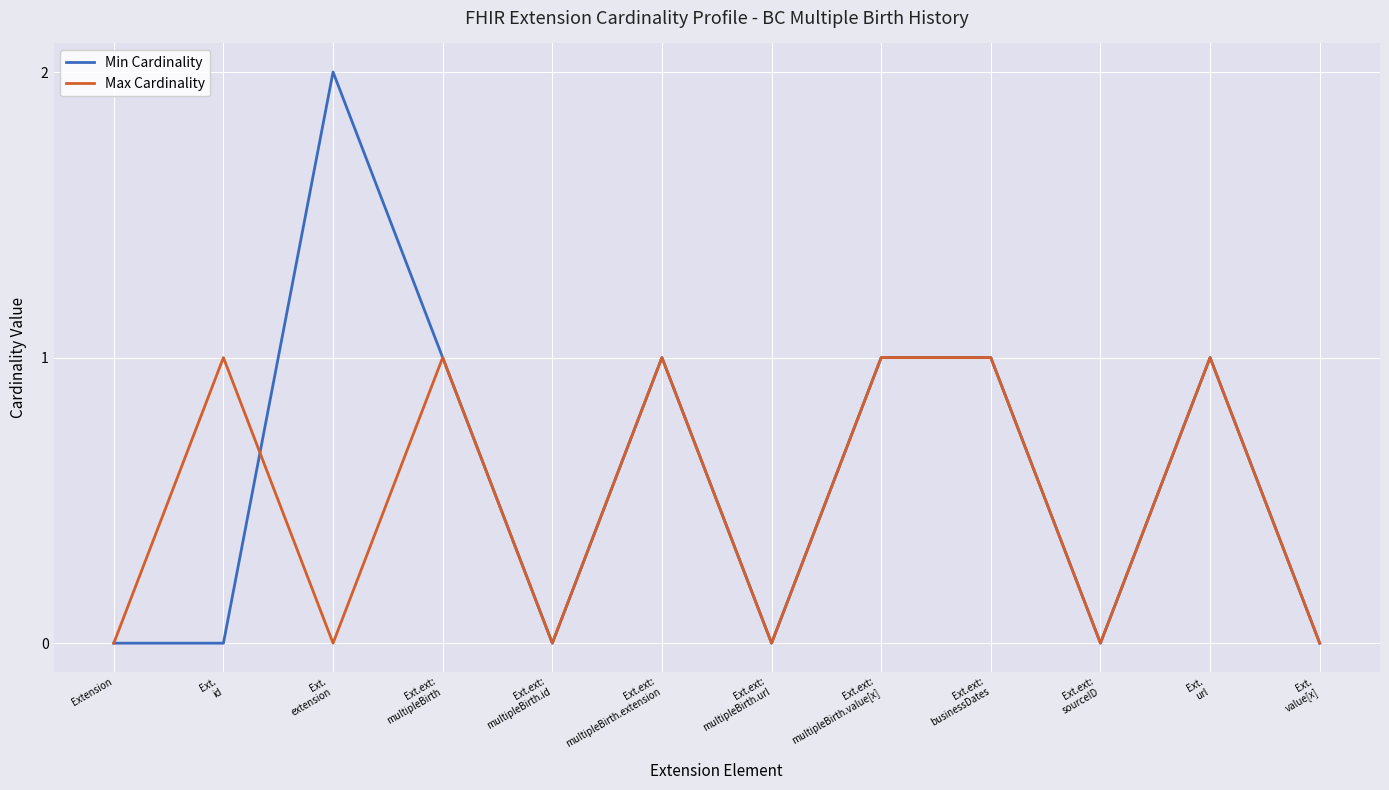

List the series in order of their peak value, highest first.

Min Cardinality, Max Cardinality